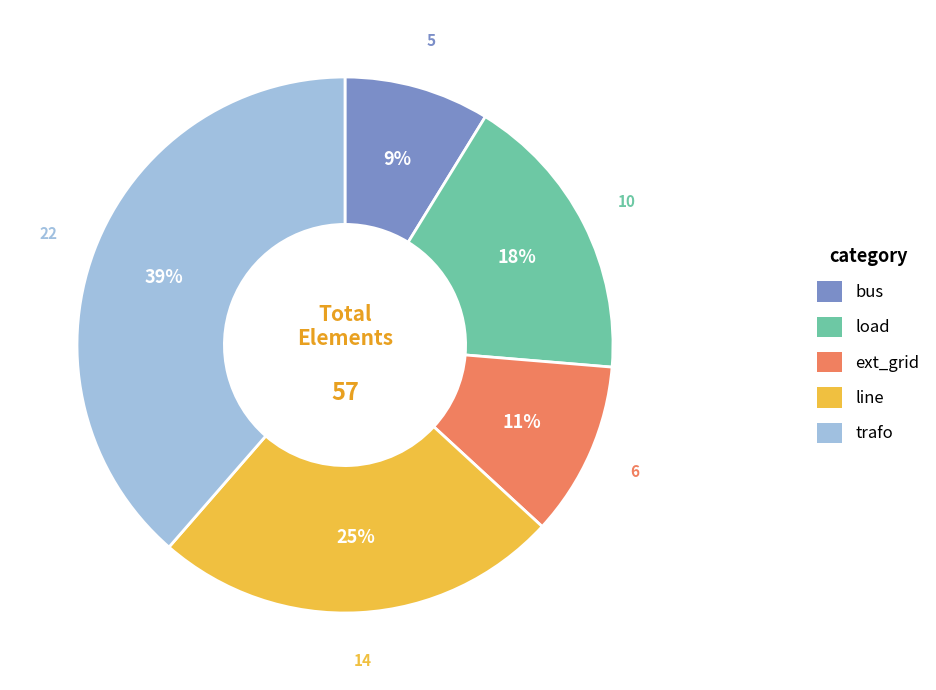

How many slices are in this pie chart?

5